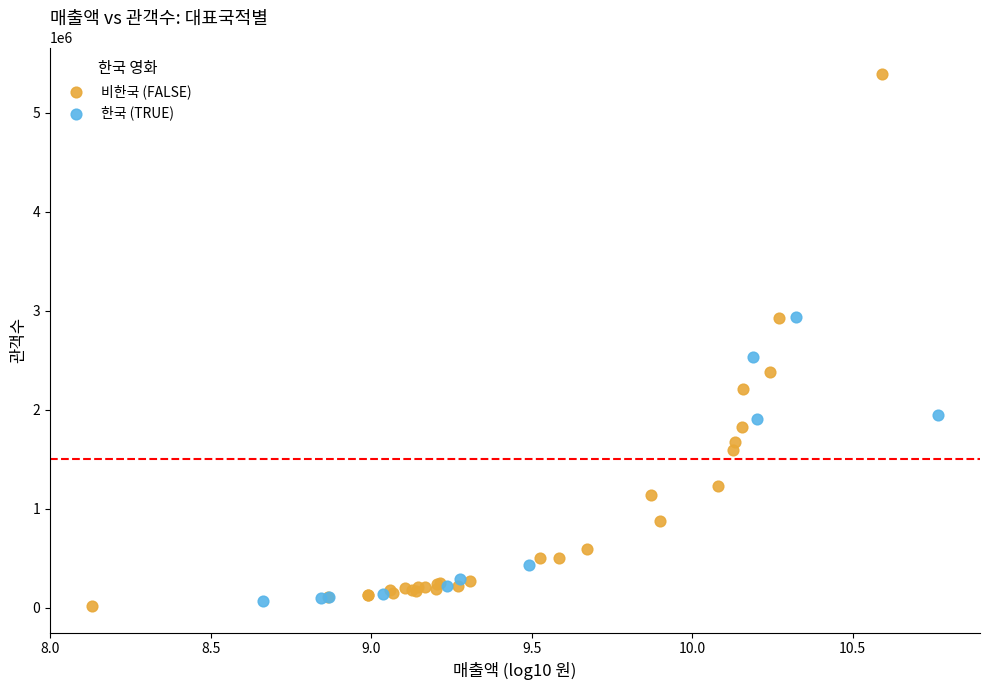

Which series contains the highest Y value?

비한국 (FALSE)